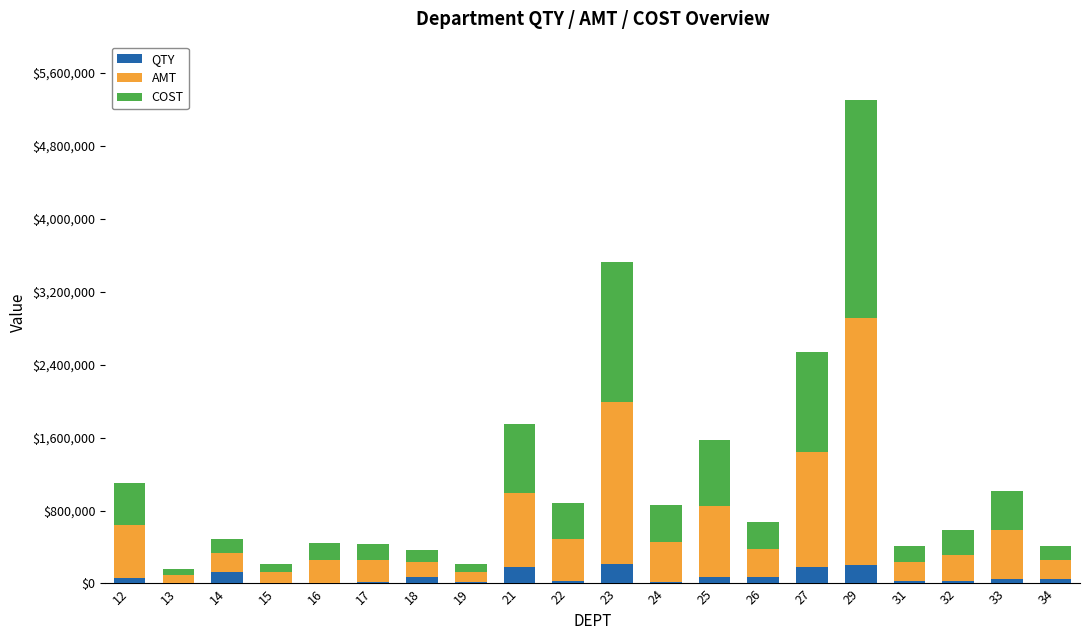

What are all the series names shown in the legend?

QTY, AMT, COST